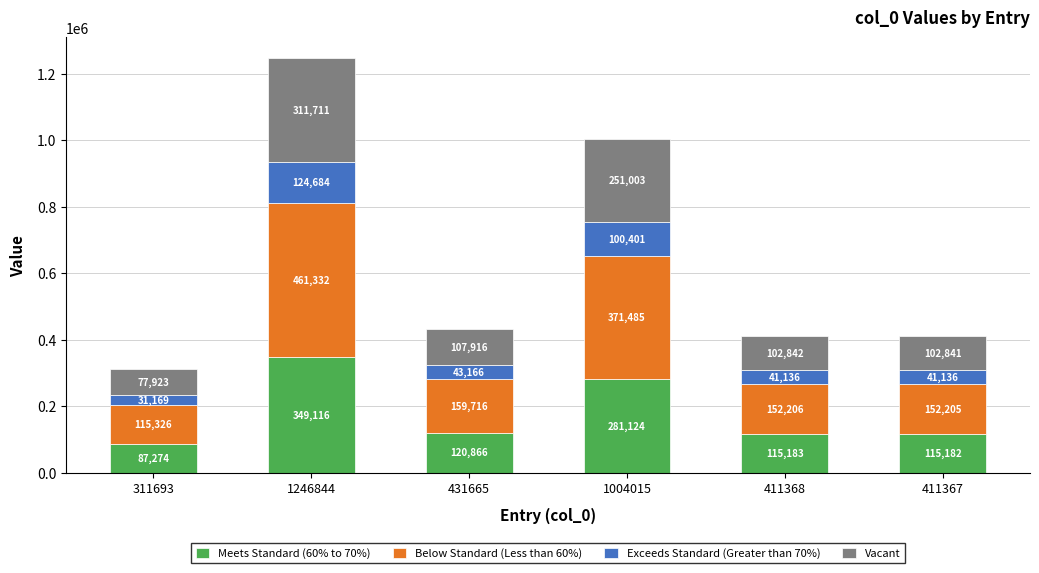

What is the average value of the Meets Standard (60% to 70%) series?

178124.4